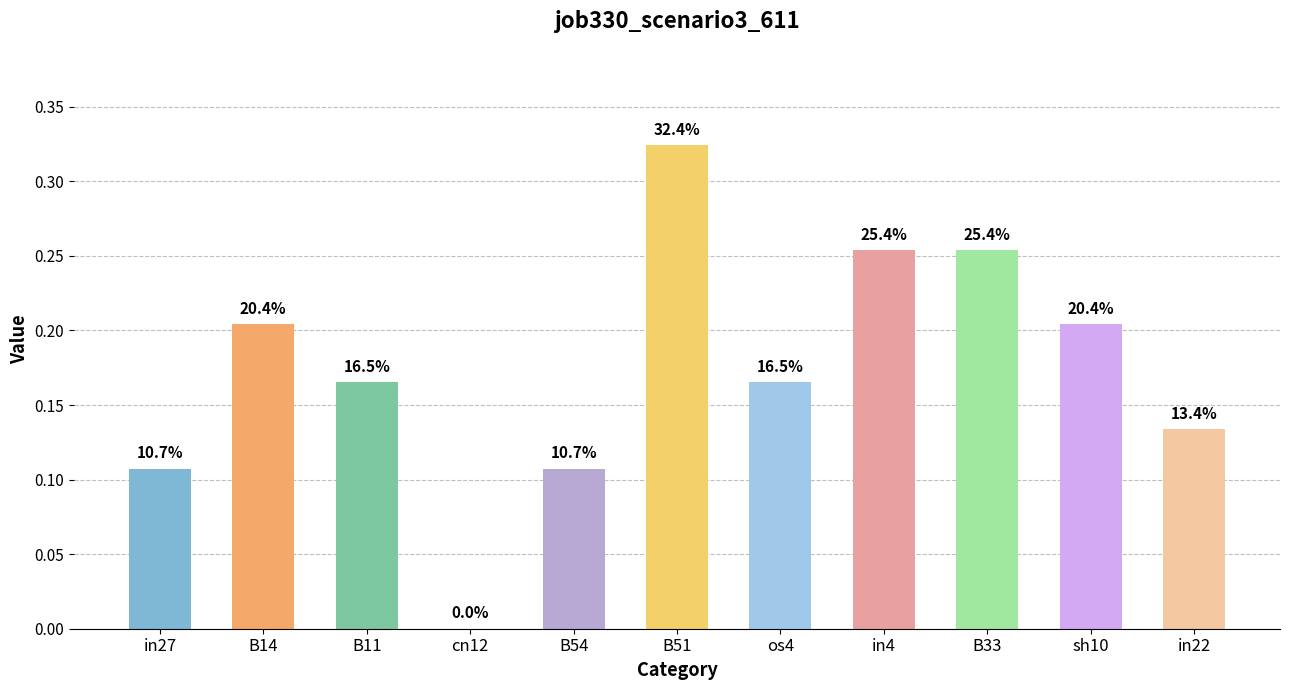

What position from the left is B51?

6